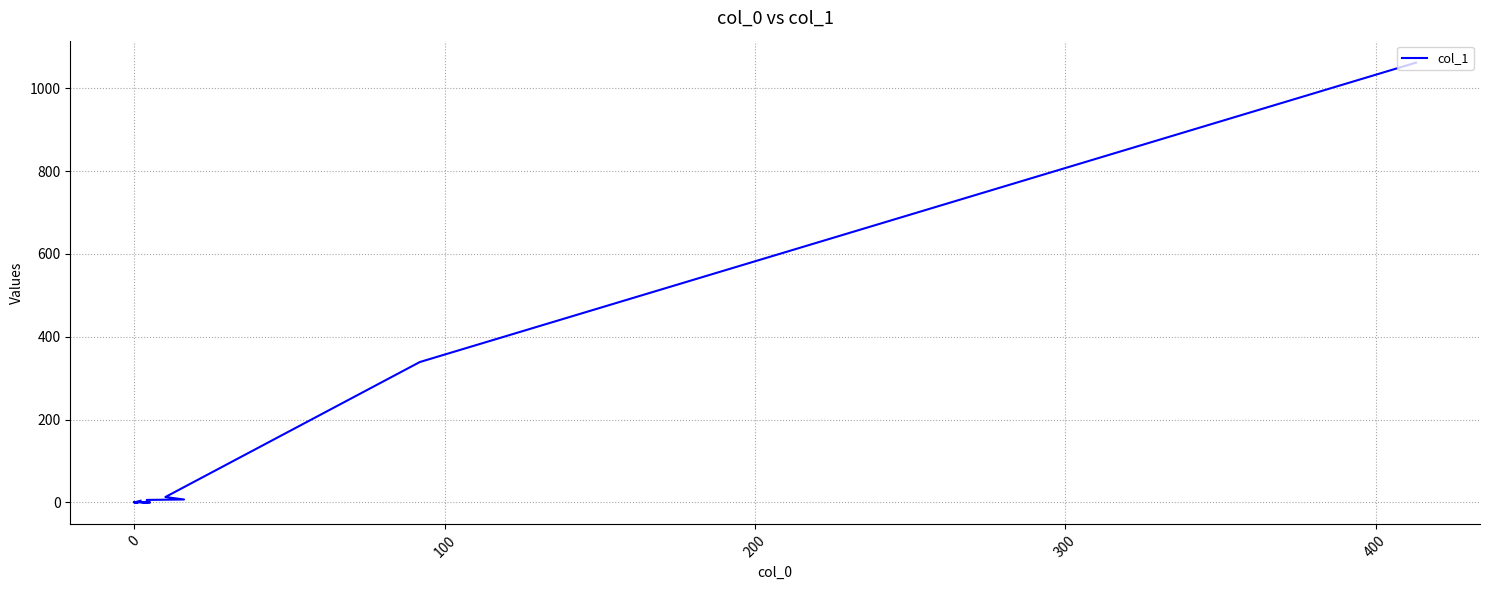

What is the change in value from 15 to 16?

+1